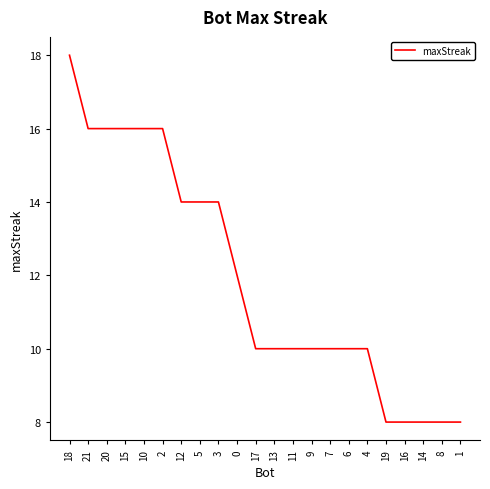

Is it true that the value at 19 is 12?

False